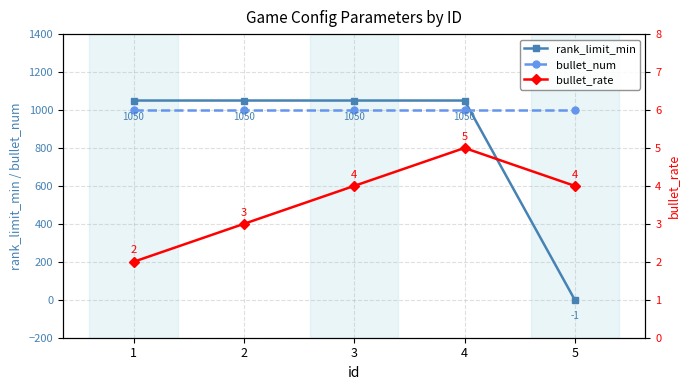

Does the chart display data point markers on the line(s)?

Yes